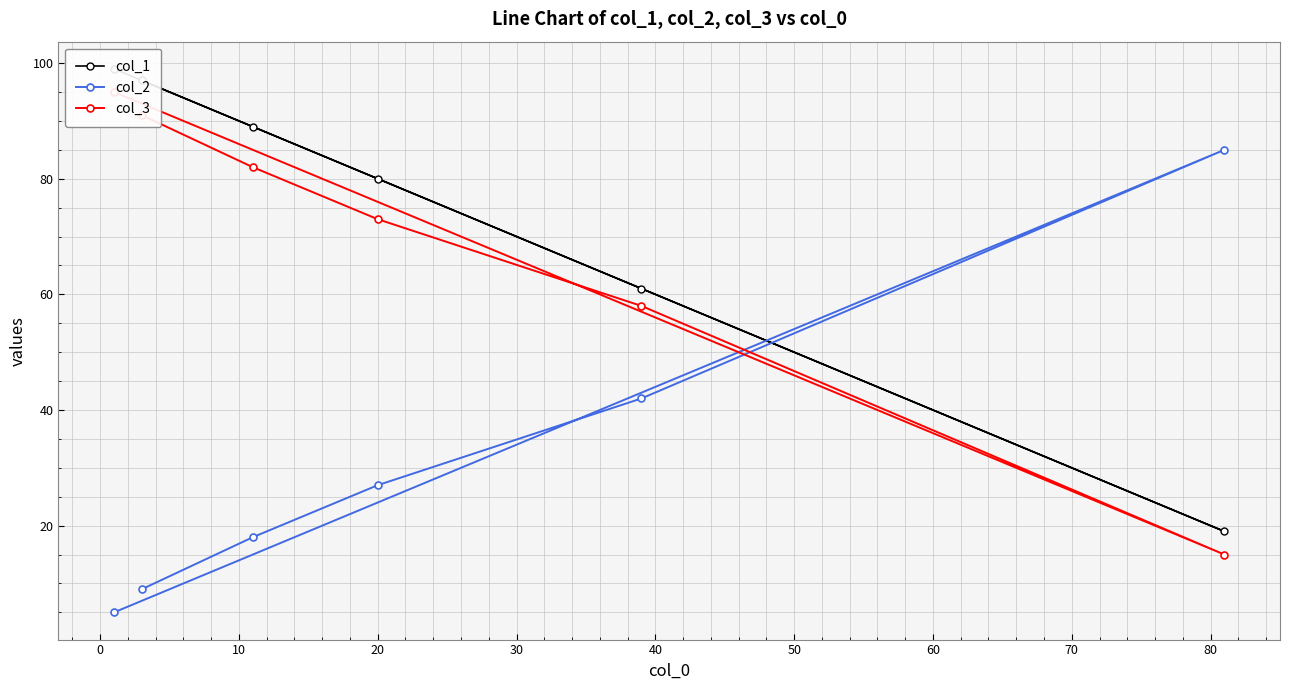

What is the highest value of the col_2 series?

85